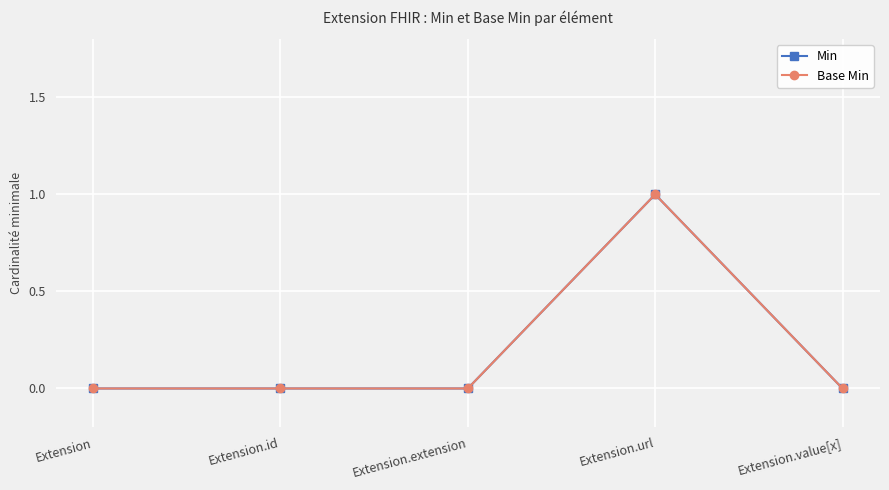

True or false: Min and Base Min cross at least once.

False